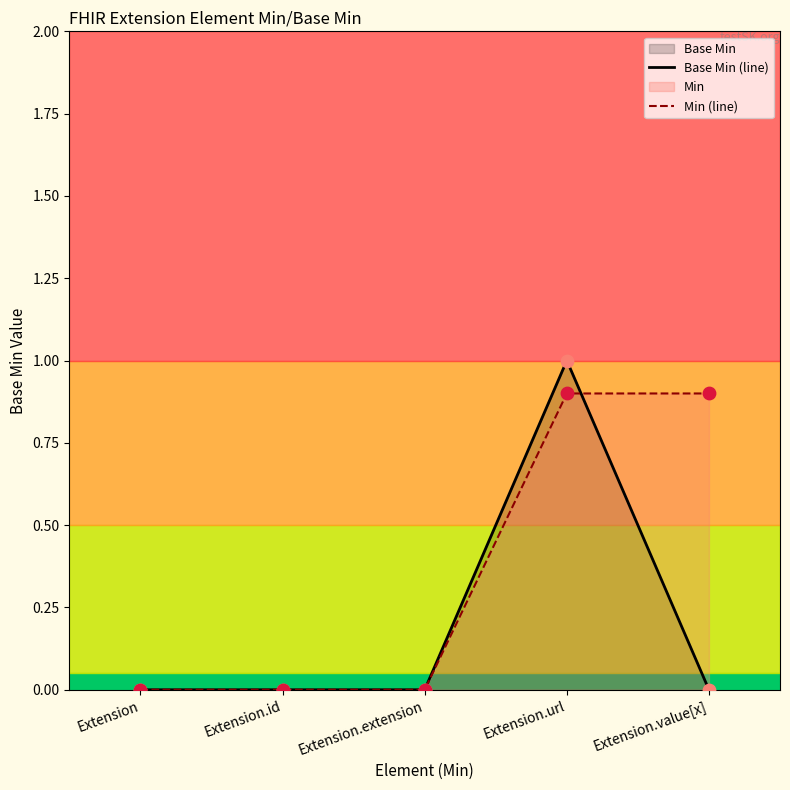

Which series has the largest range (max minus min)?

Base Min (line)